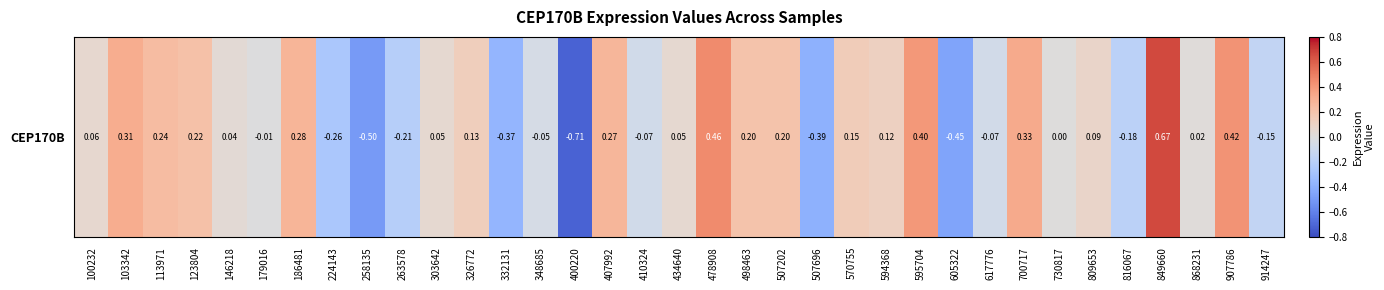

Between 123804 and 103342, which is larger?

103342